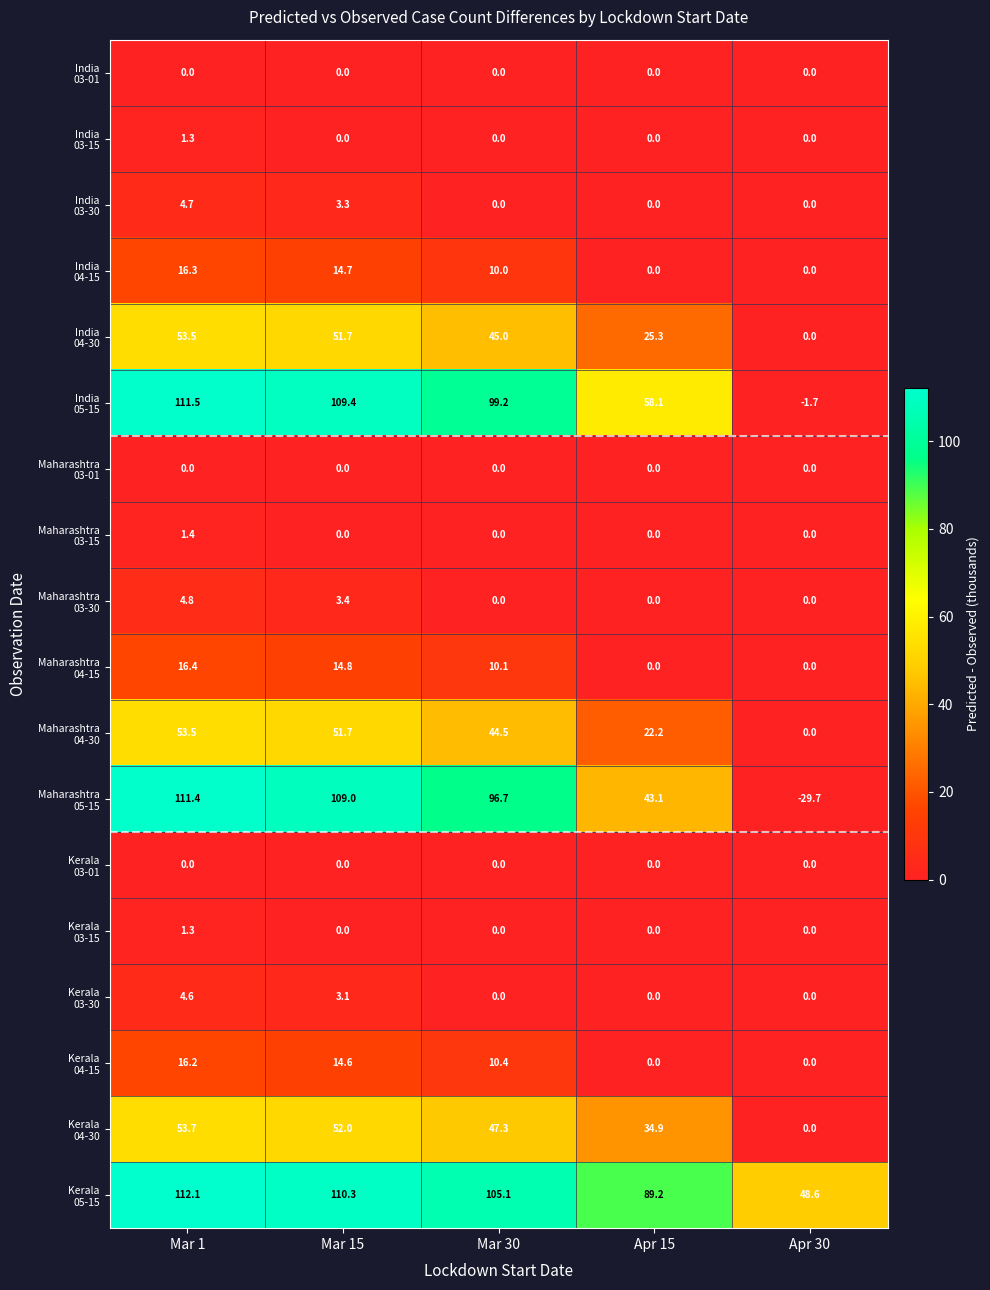

Which label corresponds to the smallest value in the chart?

Apr 30